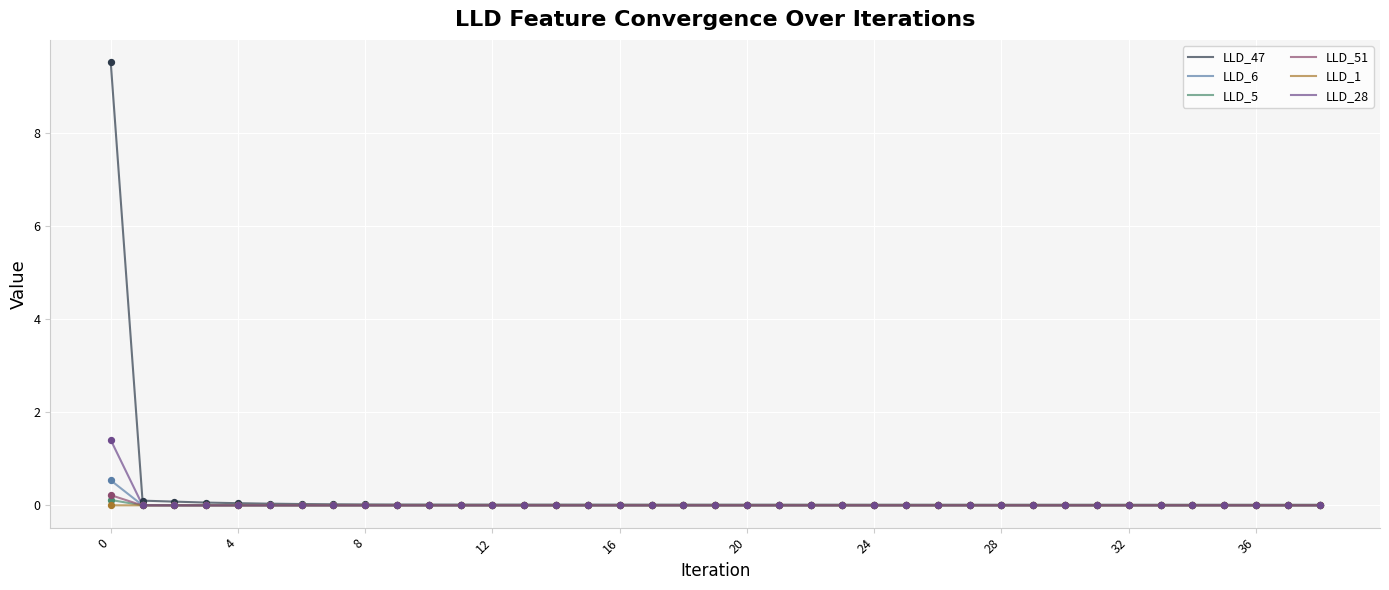

Which series has the widest spread of values?

LLD_47